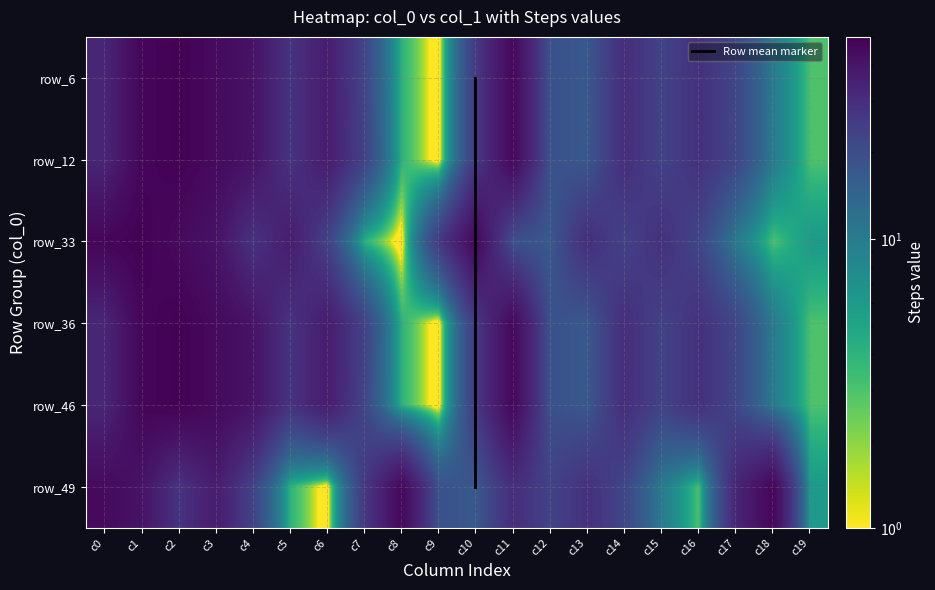

What is the difference between the 6 values at c16 and c19?

26